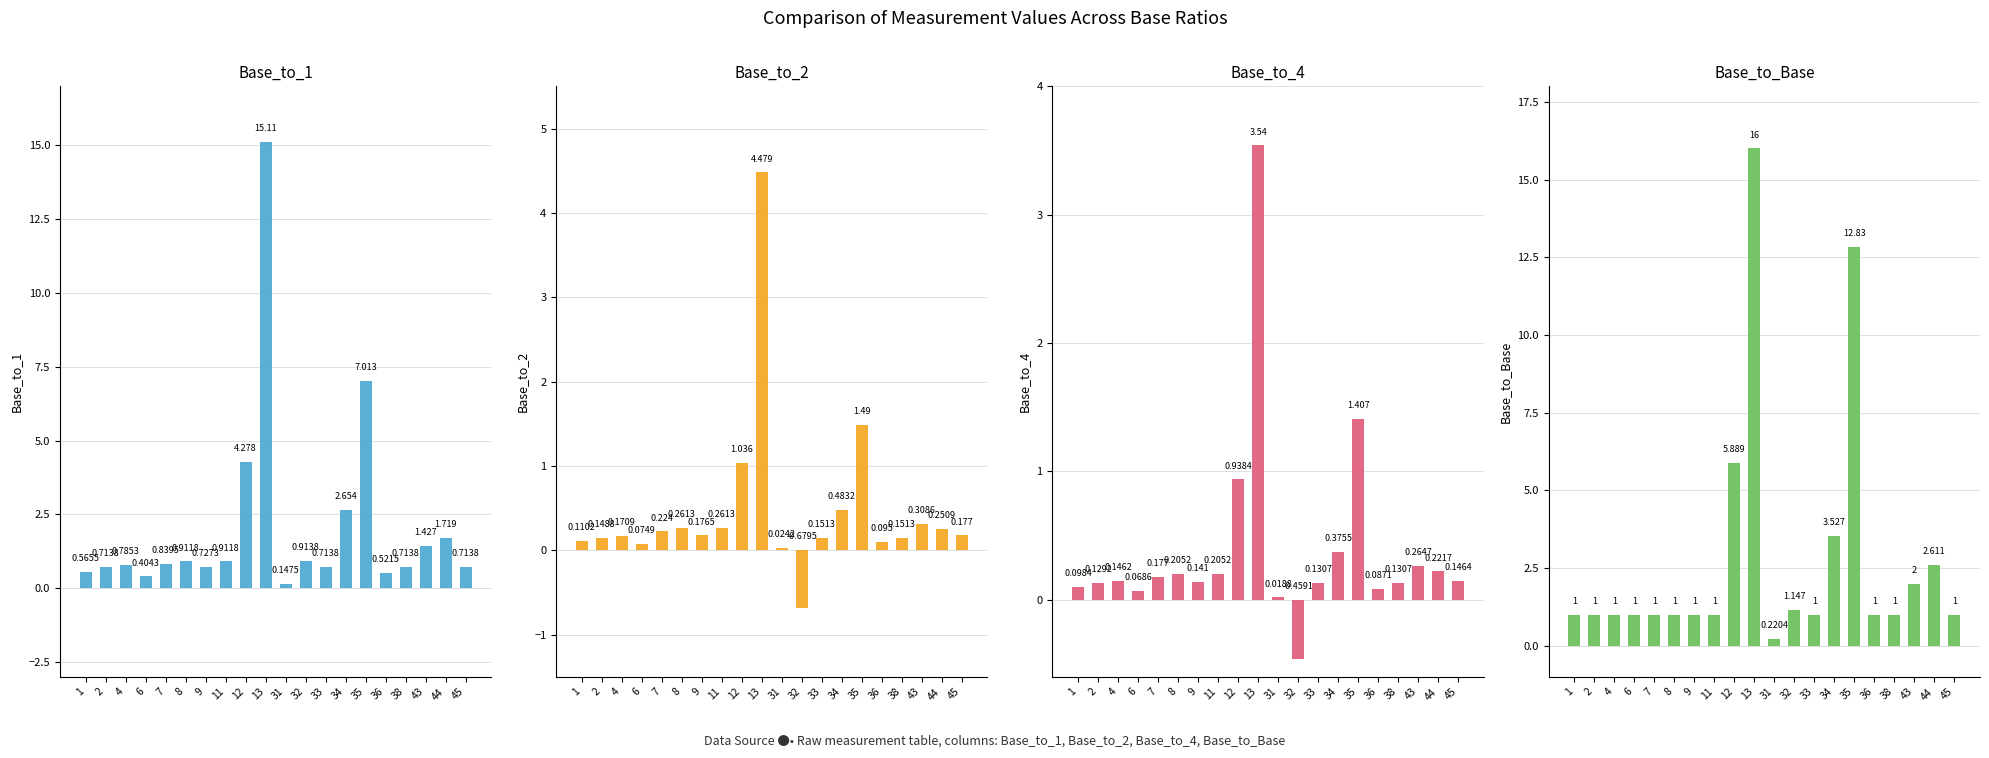

Reading left to right, extract all data points from this chart.

Base_to_1: 0.6	0.7	0.8	0.4	0.8	0.9	0.7	0.9	4.3	15.1	0.1	0.9	0.7	2.7	7.0	0.5	0.7	1.4	1.7	0.7
Base_to_2: 0.1	0.1	0.2	0.1	0.2	0.3	0.2	0.3	1.0	4.5	0.0	-0.7	0.2	0.5	1.5	0.1	0.2	0.3	0.3	0.2
Base_to_4: 0.1	0.1	0.1	0.1	0.2	0.2	0.1	0.2	0.9	3.5	0.0	-0.5	0.1	0.4	1.4	0.1	0.1	0.3	0.2	0.1
Base_to_Base: 1.0	1.0	1.0	1.0	1.0	1.0	1.0	1.0	5.9	16.0	0.2	1.1	1.0	3.5	12.8	1.0	1.0	2.0	2.6	1.0